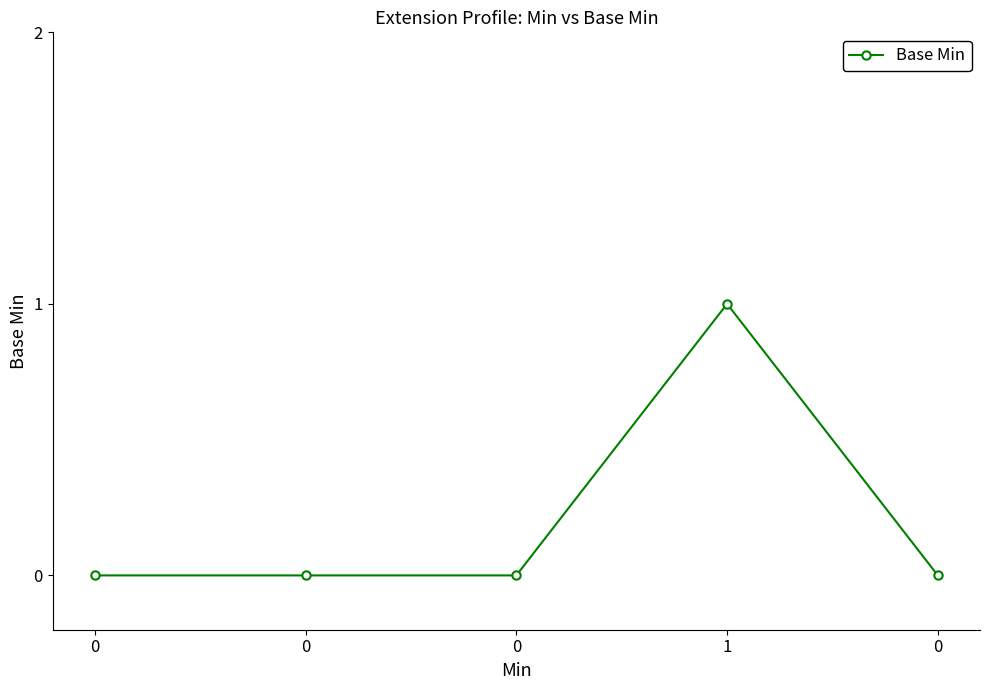

How many points are higher than both their immediate neighbors (excluding endpoints)?

1